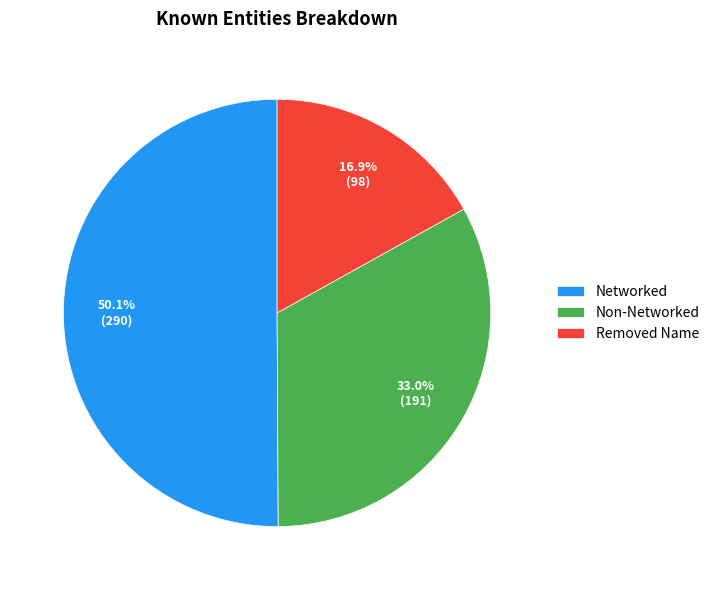

What percentage do Non-Networked and Removed Name together represent?

49.9%